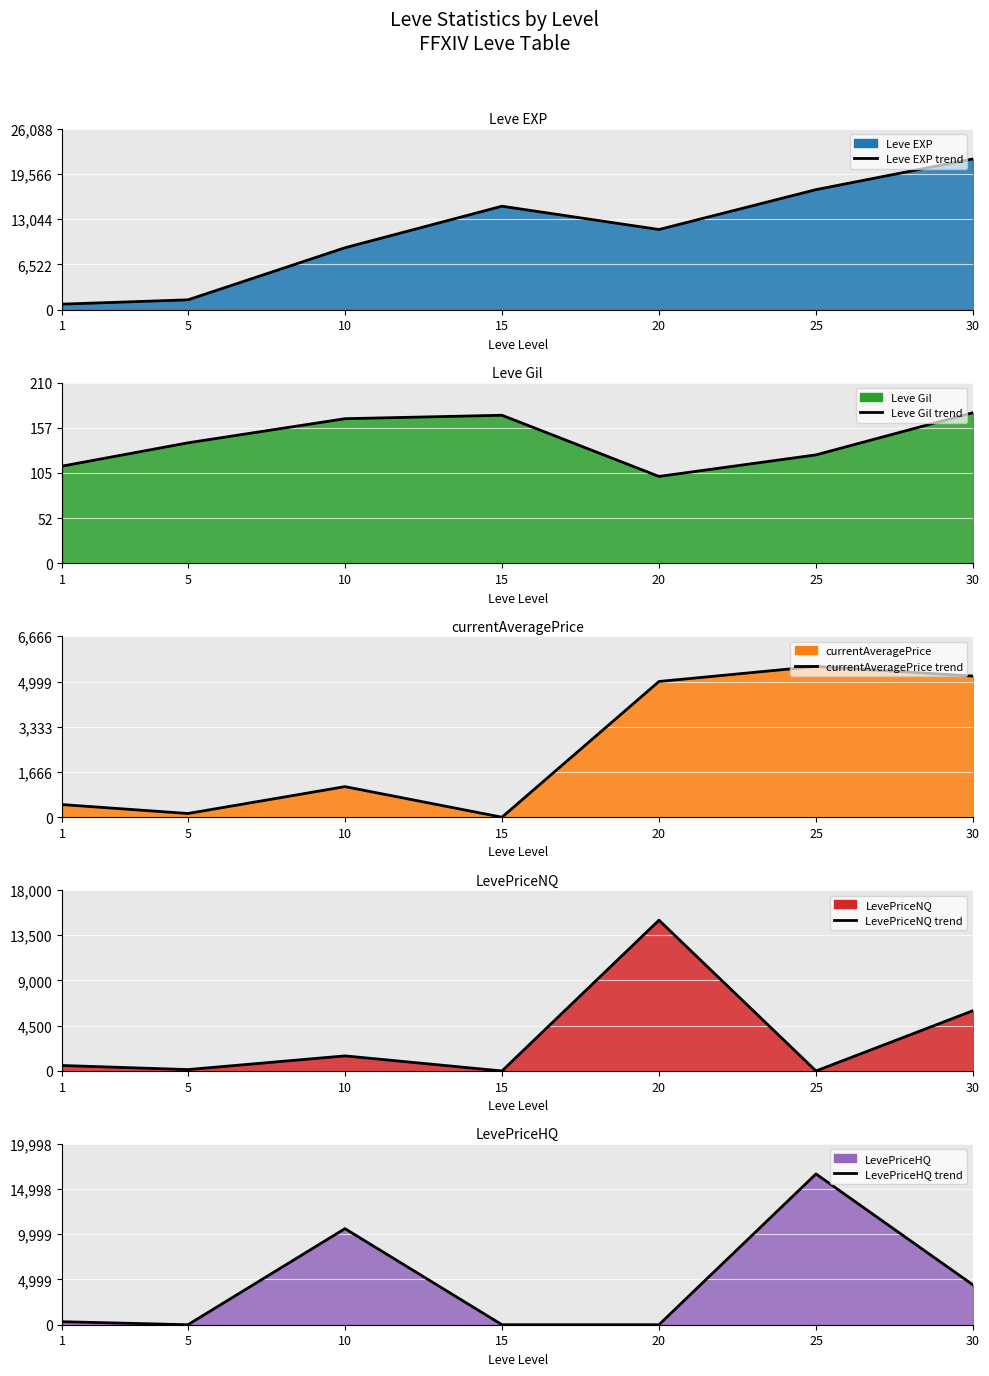

How many positive values does the currentAveragePrice line series have?

6